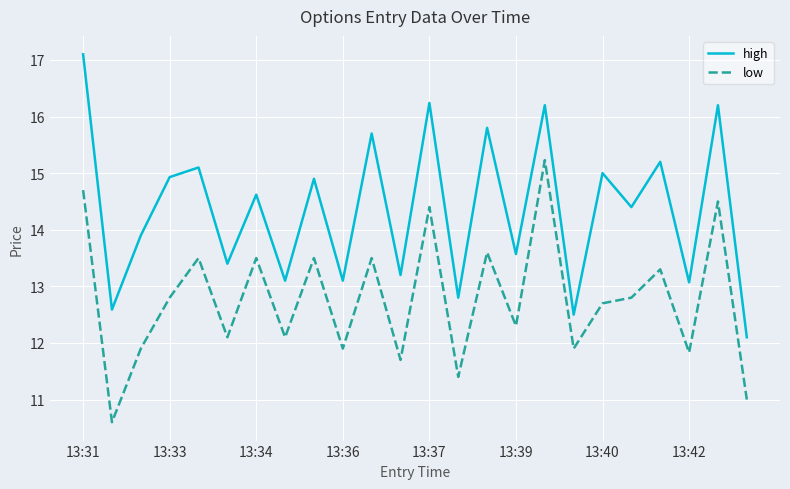

Rank the series by their average value, from highest to lowest.

high, low